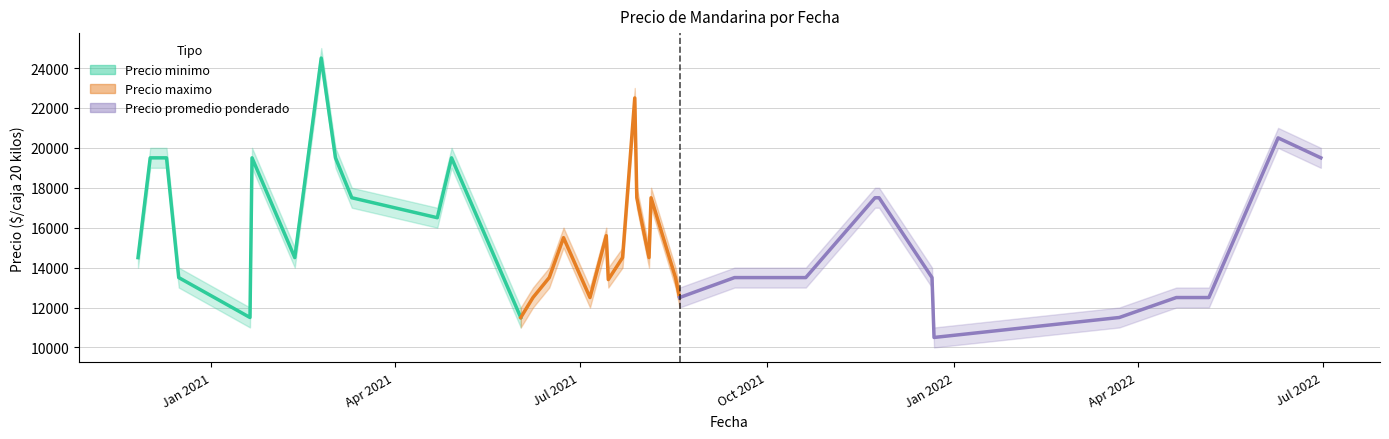

What is the maximum value for Precio promedio ponderado?

24500